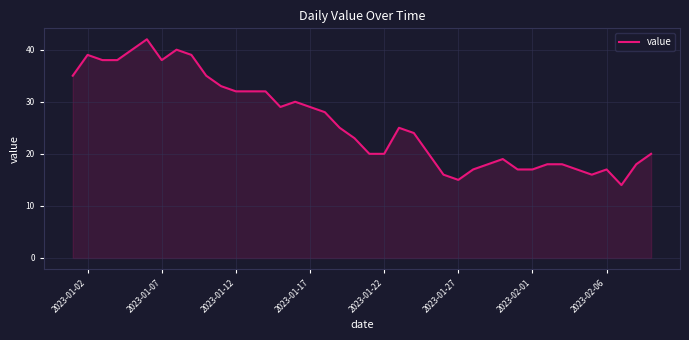

What is the smallest value displayed?

14